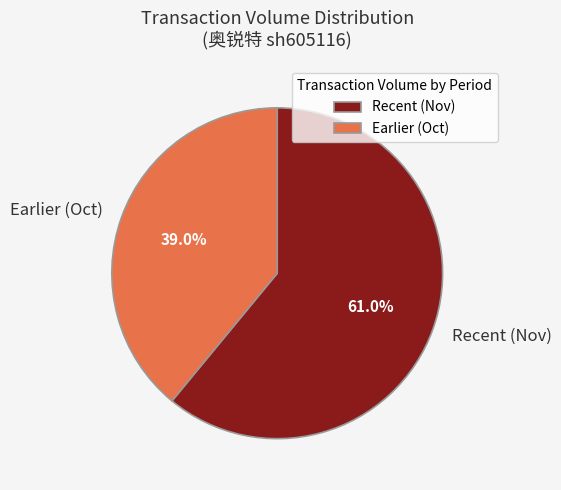

Does Recent (Nov) represent more than half of the total?

Yes